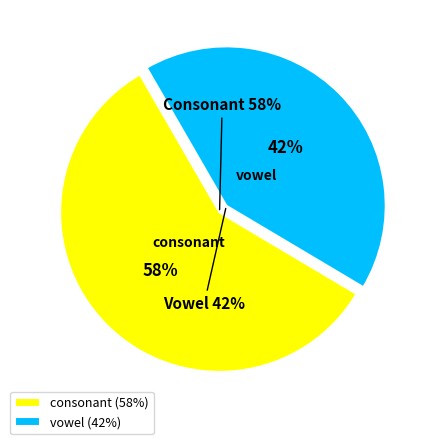

What is the majority slice?

consonant